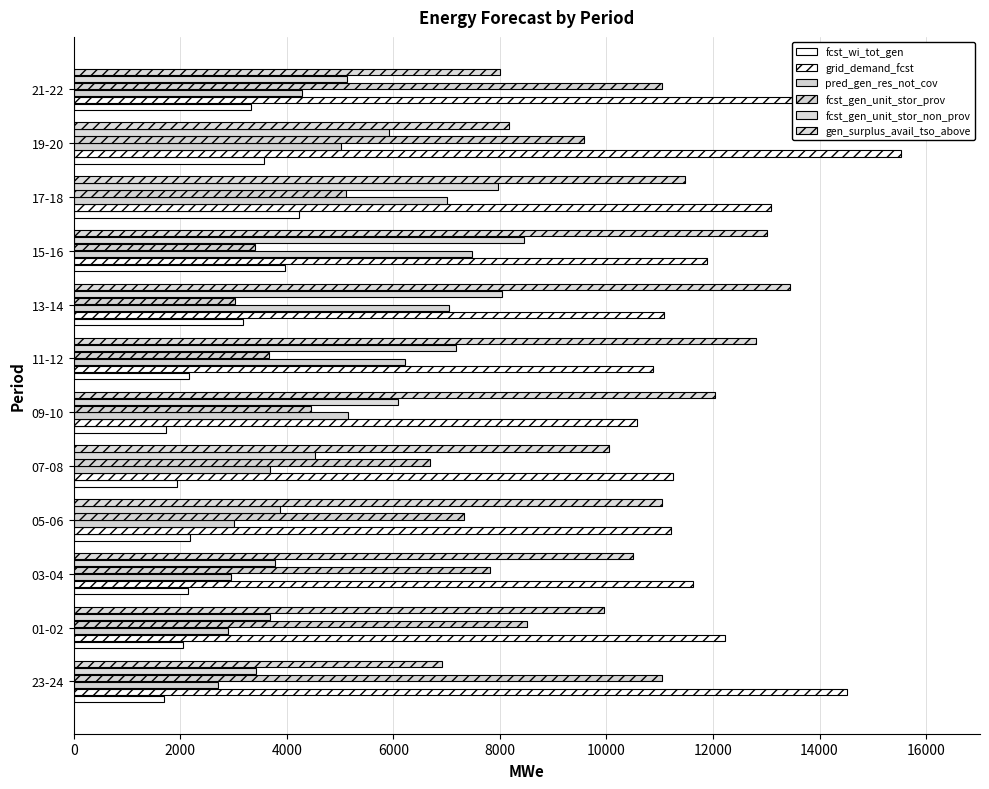

Reading left to right, extract all data points from this chart.

fcst_wi_tot_gen: 1705	2053	2147	2188	1944	1727	2170	3187	3959	4227	3577	3325
grid_demand_fcst: 14510	12222	11622	11217	11259	10578	10874	11090	11887	13091	15534	16202
pred_gen_res_not_cov: 2706	2888	2957	3017	3682	5152	6223	7040	7472	7014	5019	4288
fcst_gen_unit_stor_prov: 11047	8502	7811	7323	6696	4461	3661	3026	3410	5106	9588	11042
fcst_gen_unit_stor_non_prov: 3428	3690	3781	3864	4533	6086	7182	8034	8447	7956	5916	5131
gen_surplus_avail_tso_above: 6918	9953	10506	11043	10051	12047	12811	13447	13014	11479	8180	7999